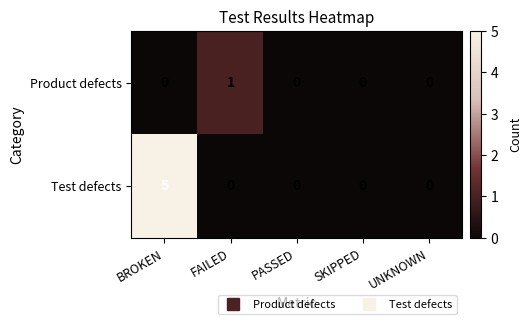

What is the spread (max minus min) of values at FAILED?

1